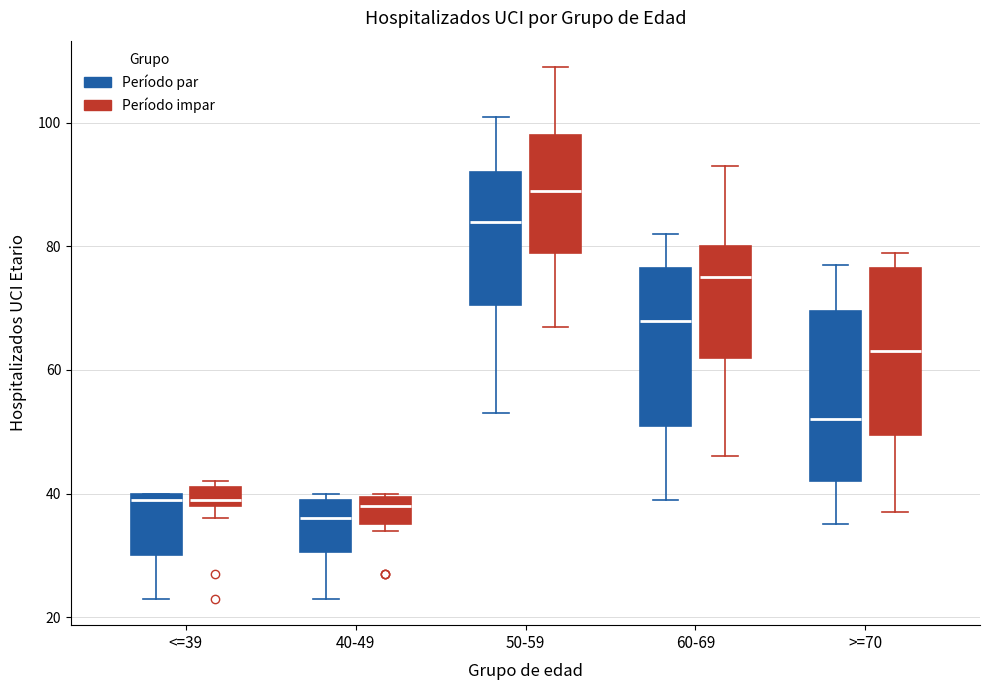

Reading left to right, transcribe this box plot: for each box, give where its median line is, the range the box spans, and where its two whiskers end, as read against the y-axis. The values are not printed on the chart, so give them approximately, as read against the axis.

<=39 (Período par): median 40 (just below the box's upper edge), box 30 to 40, whiskers 24 to 40
<=39 (Período impar): median 40, box 38 to 42, whiskers 36 to 42 (just above the box's upper edge)
40-49 (Período par): median 36, box 30 to 40, whiskers 24 to 40 (just above the box's upper edge)
40-49 (Período impar): median 38, box 36 to 40, whiskers 34 to 40
50-59 (Período par): median 84, box 70 to 92, whiskers 54 to 102
50-59 (Período impar): median 90, box 80 to 98, whiskers 68 to 110
60-69 (Período par): median 68, box 52 to 76, whiskers 40 to 82
60-69 (Período impar): median 76, box 62 to 80, whiskers 46 to 94
>=70 (Período par): median 52, box 42 to 70, whiskers 36 to 78
>=70 (Período impar): median 64, box 50 to 76, whiskers 38 to 80